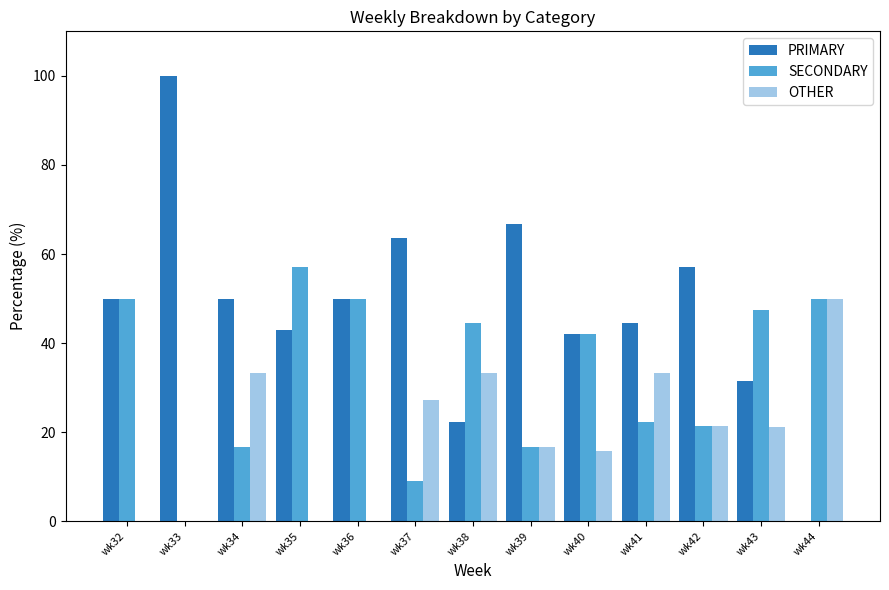

Count the number of data series in this chart.

3